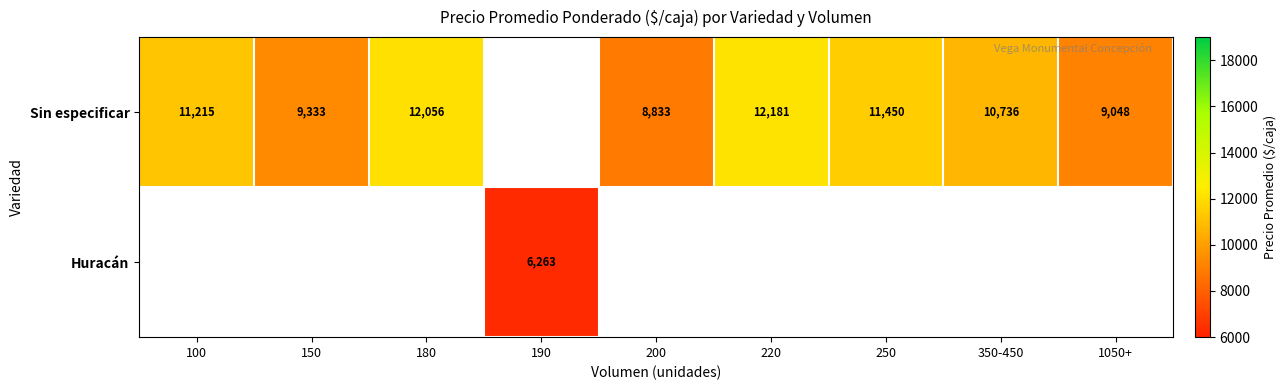

Where is Sin especificar nearest to the value 10507?

350-450